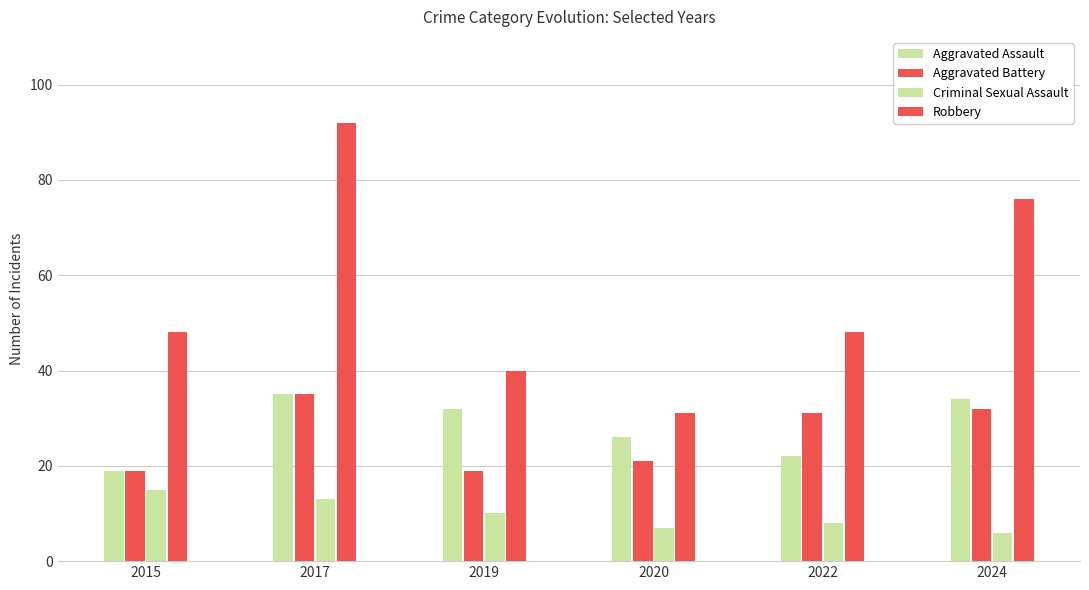

Does the chart contain stacked bars?

No